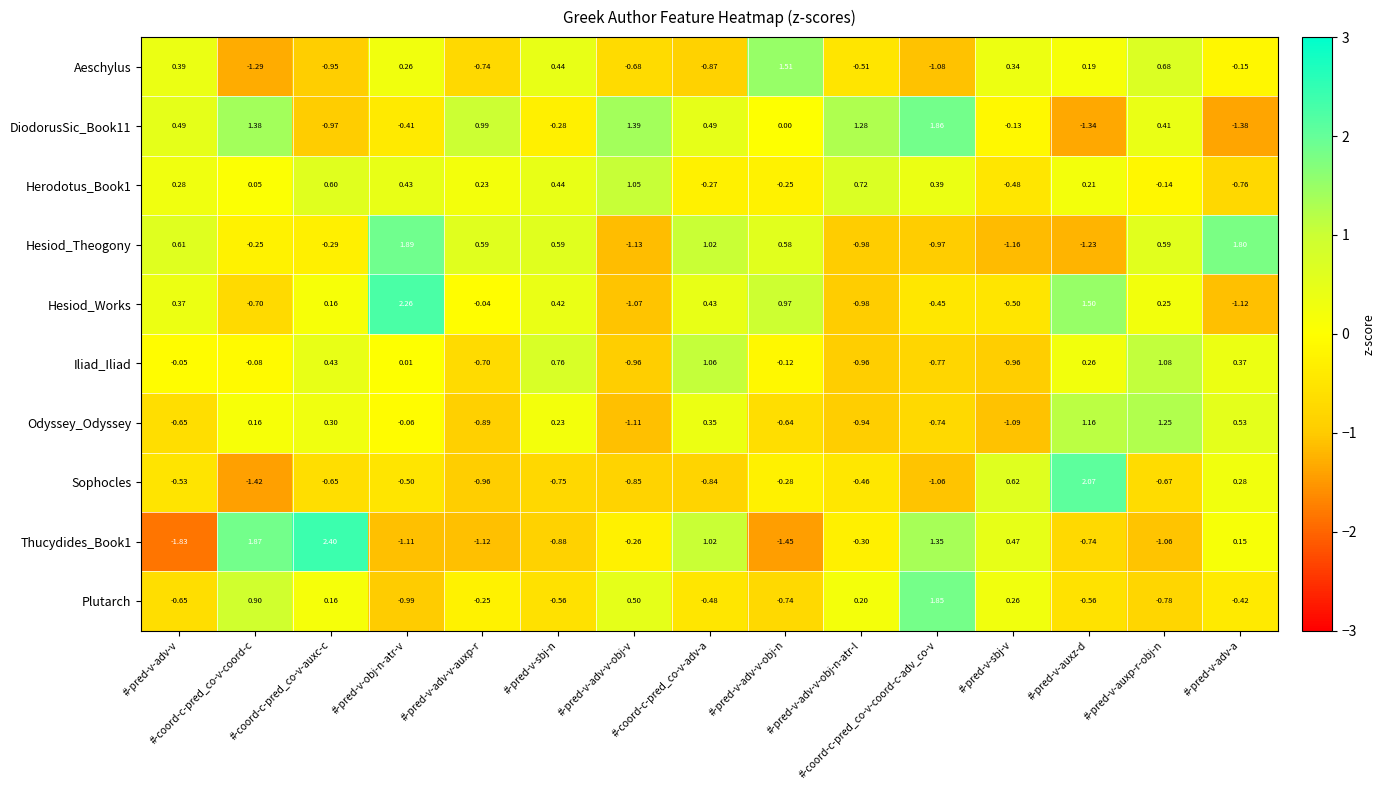

List the labels in order of Odyssey_Odyssey value, largest first.

#-pred-v-auxp-r-obj-n, #-pred-v-auxz-d, #-pred-v-adv-a, #-coord-c-pred_co-v-adv-a, #-coord-c-pred_co-v-auxc-c, #-pred-v-sbj-n, #-coord-c-pred_co-v-coord-c, #-pred-v-obj-n-atr-v, #-pred-v-adv-v-obj-n, #-pred-v-adv-v, #-coord-c-pred_co-v-coord-c-adv_co-v, #-pred-v-adv-v-auxp-r, #-pred-v-adv-v-obj-n-atr-l, #-pred-v-sbj-v, #-pred-v-adv-v-obj-v